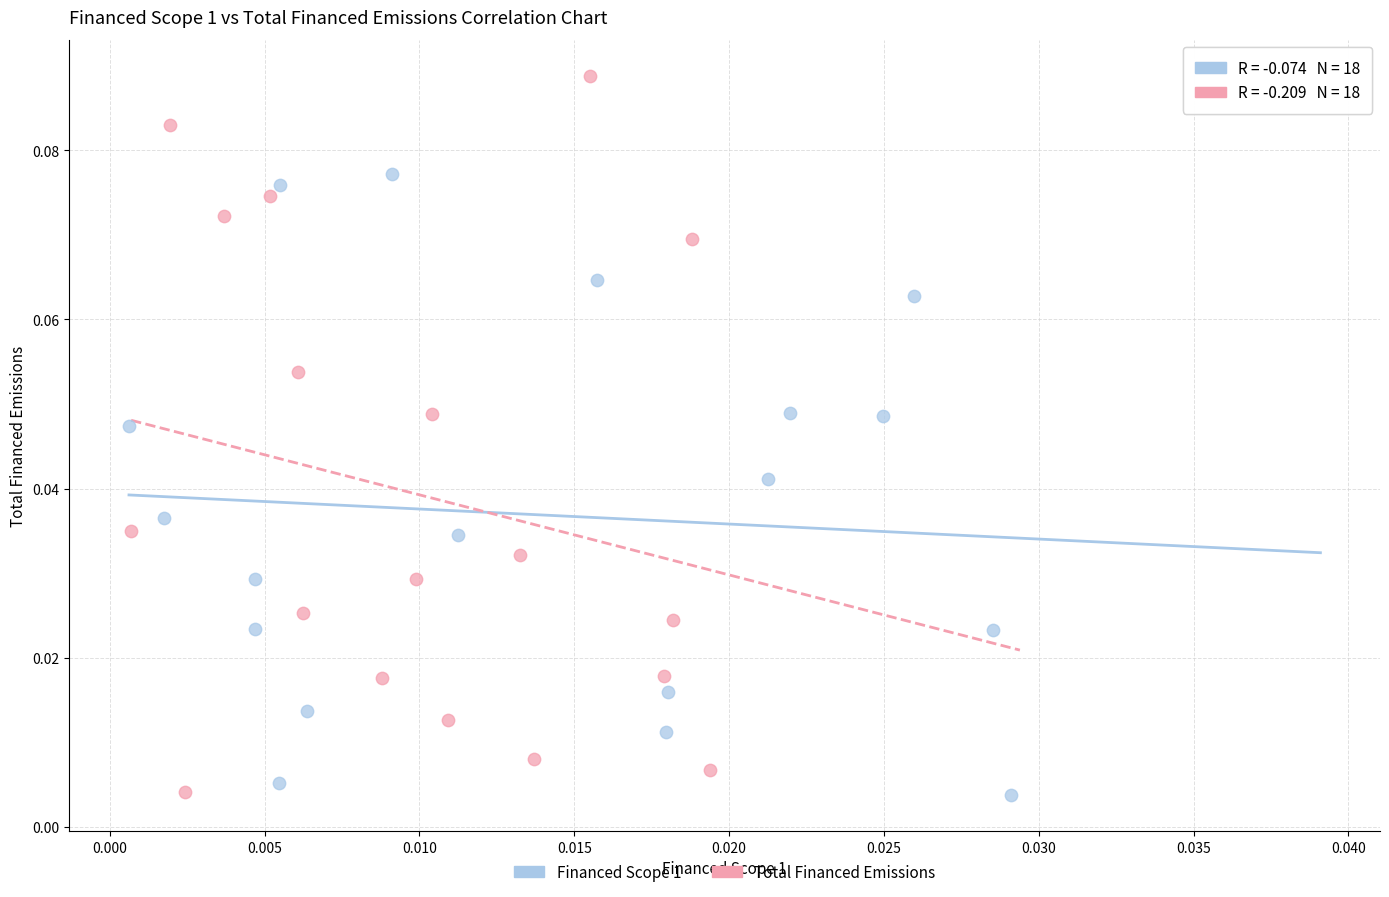

Which series has the largest Y range (max minus min)?

Total Financed Emissions